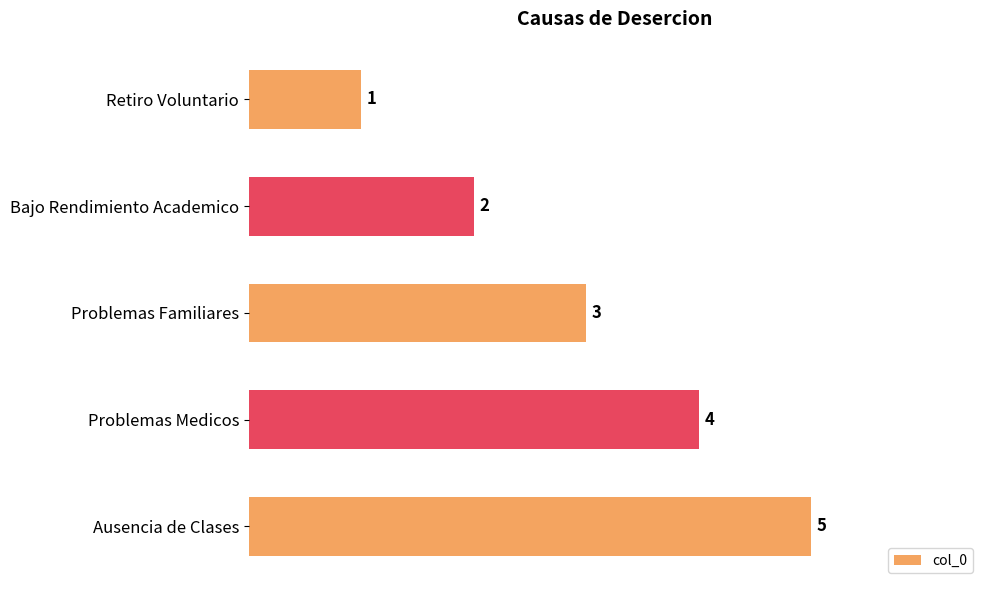

True or false: the data shows 1 at Retiro Voluntario.

True